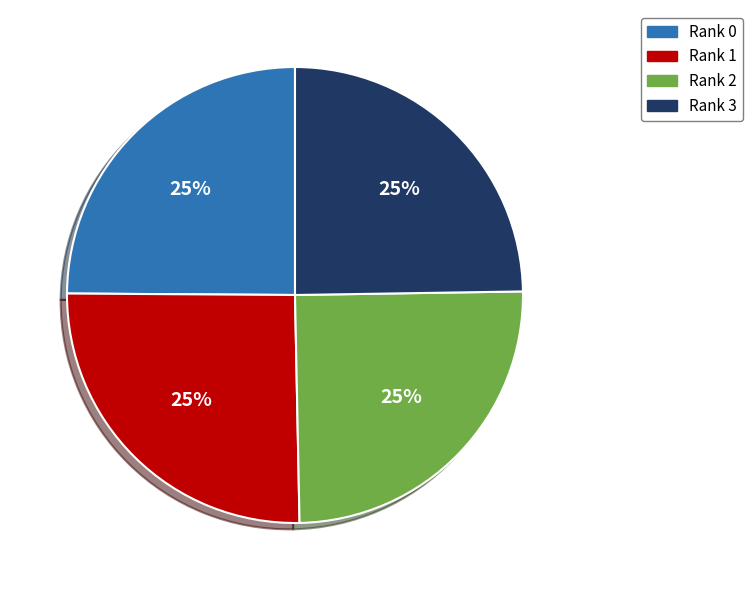

To the nearest percent, what is the combined percentage of Rank 1 and Rank 2?

50%